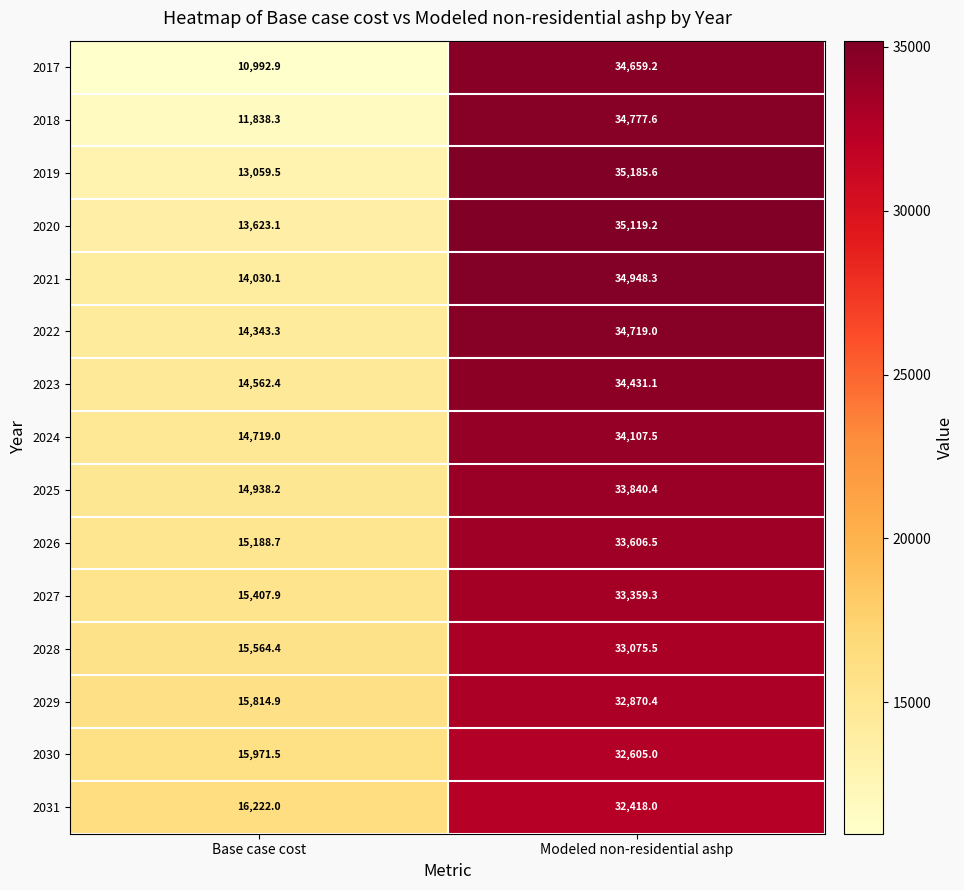

How many data points in 2030 are less than 32605?

1